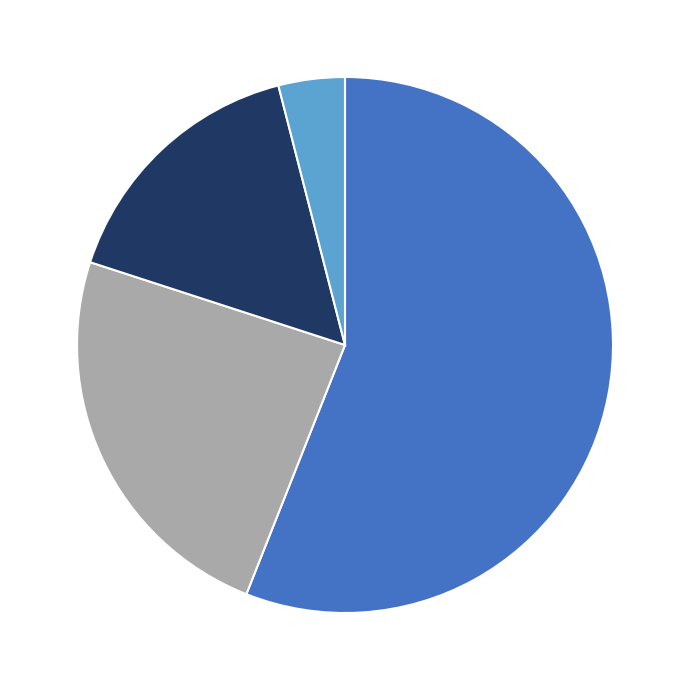

Is there a majority slice in this chart?

Yes